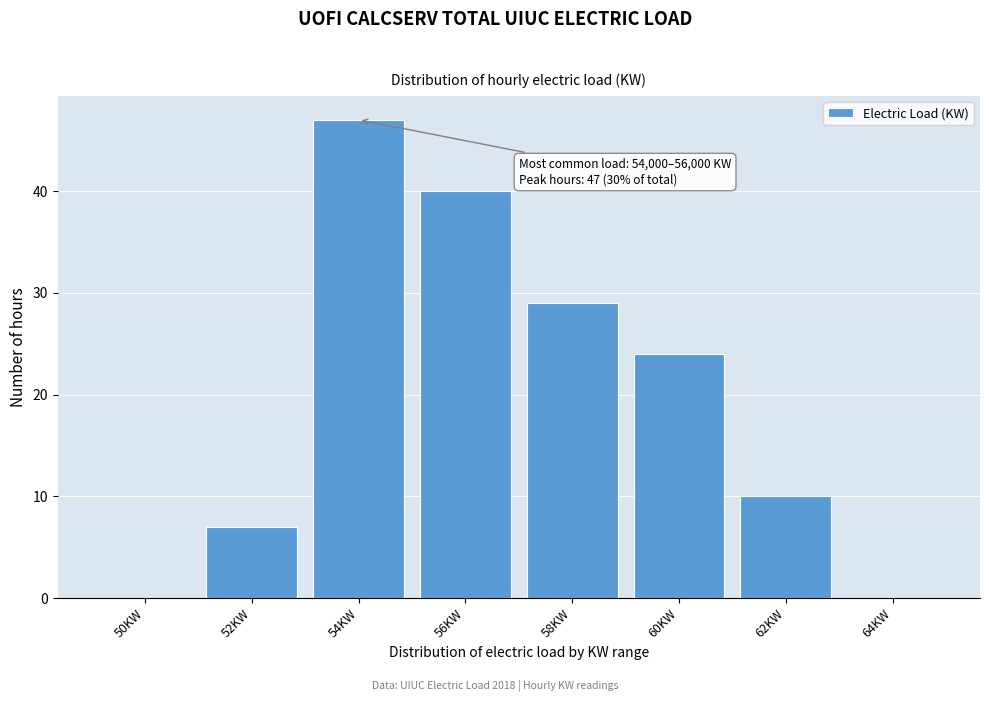

Reading left to right, extract all data points from this chart.

50KW=0	52KW=7	54KW=47	56KW=40	58KW=29	60KW=24	62KW=10	64KW=0